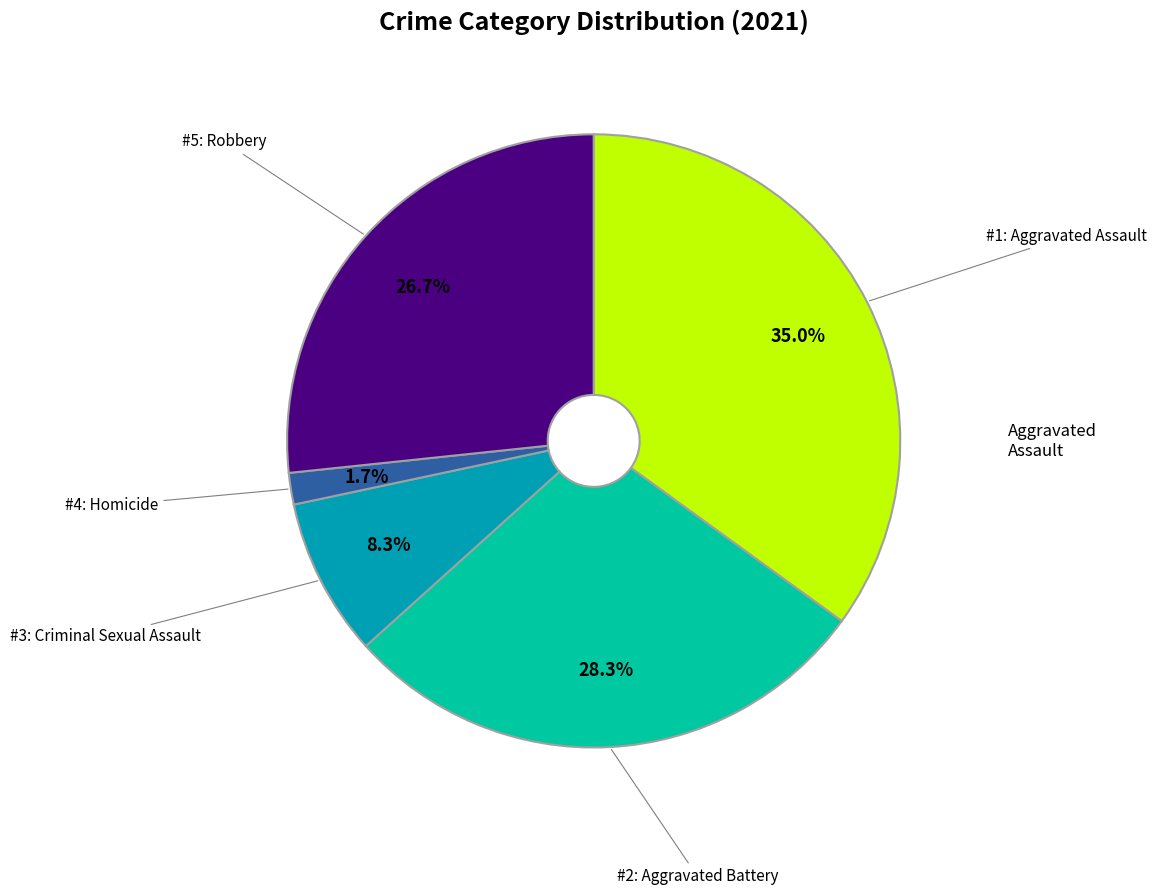

How many segments does this pie chart have?

5